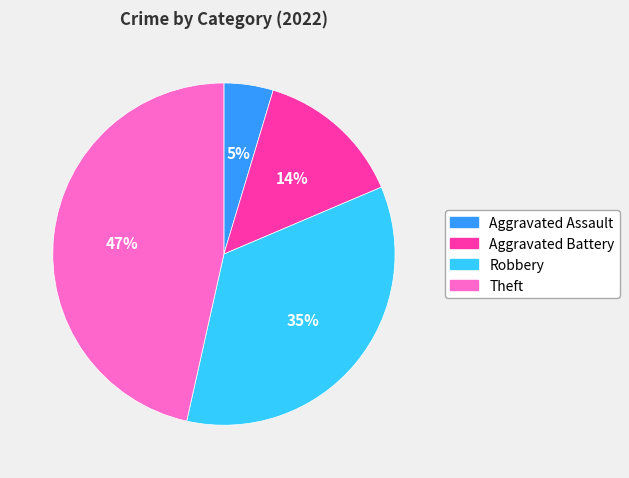

The Robbery slice represents 35% of the pie. True or false?

True